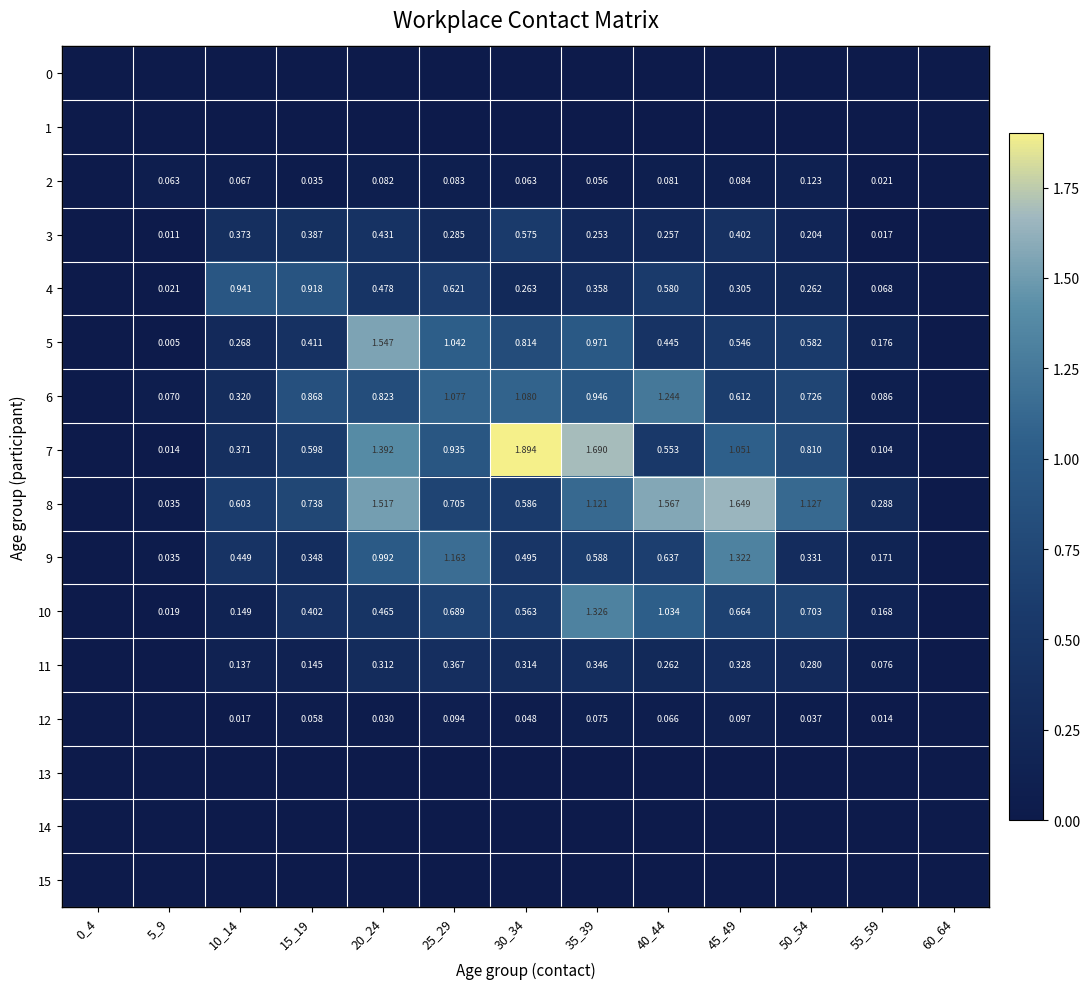

Which label corresponds to the smallest value in the chart?

0_4